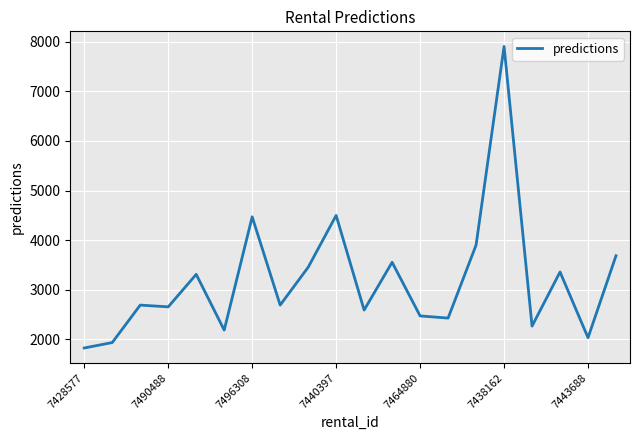

What is the difference between the maximum and minimum values?

6083.0